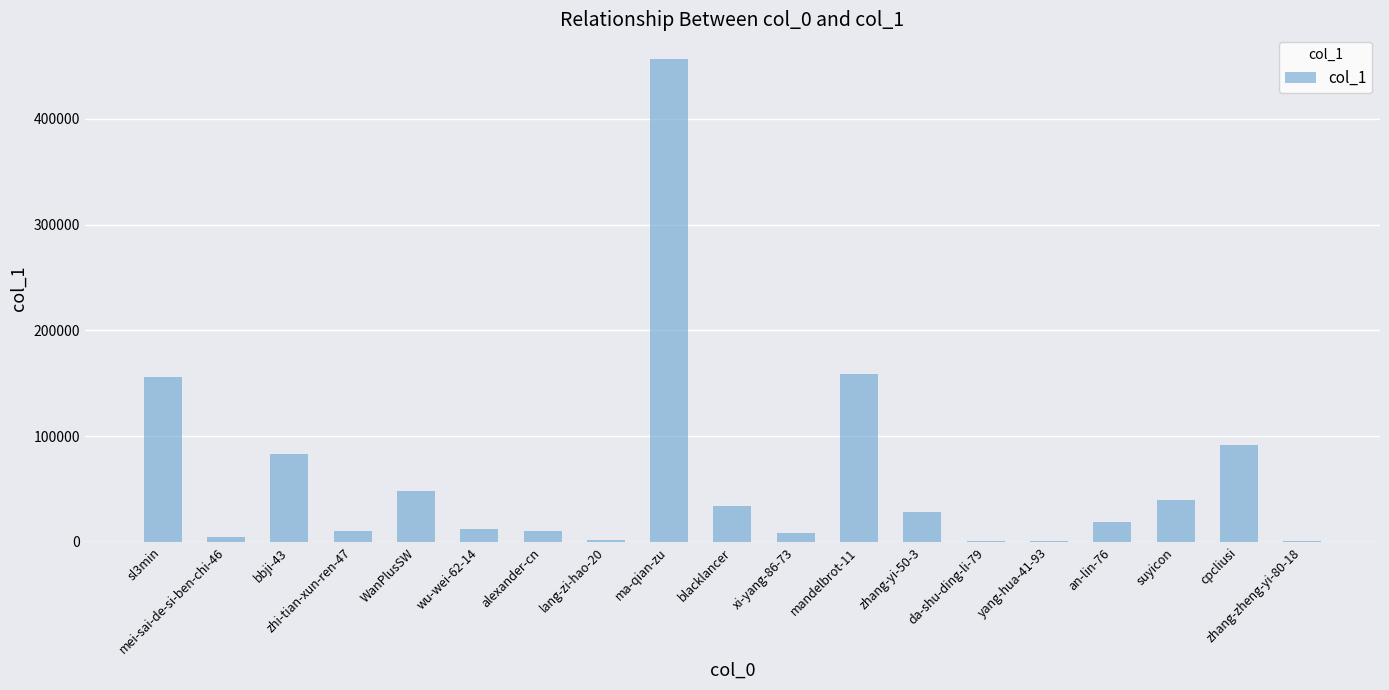

Between blacklancer and sl3min, which is larger?

sl3min